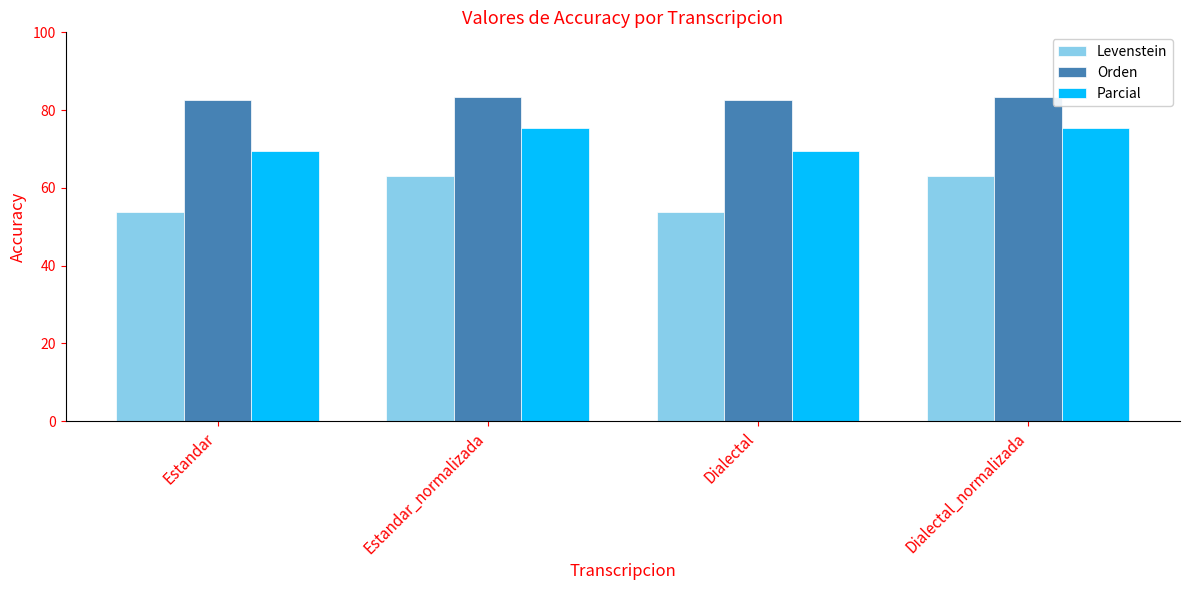

What is the label of the 1st bar from the left?

Estandar